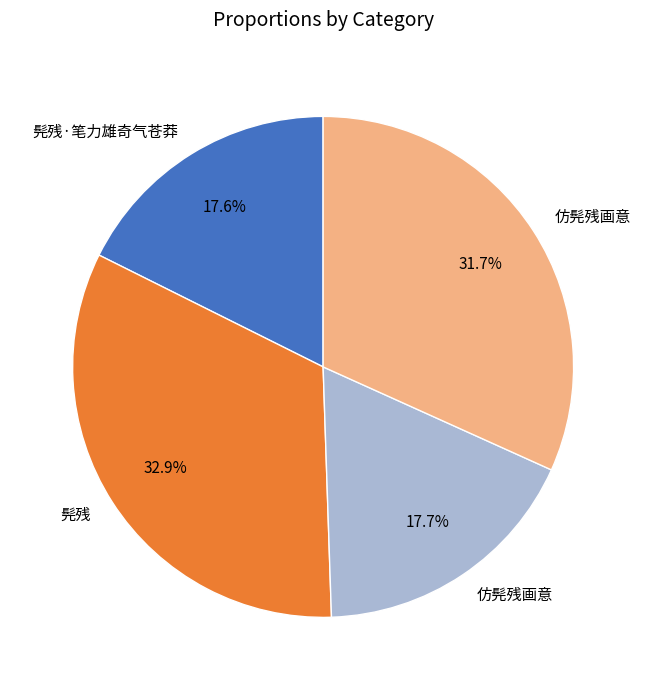

Does any single category account for the majority?

No